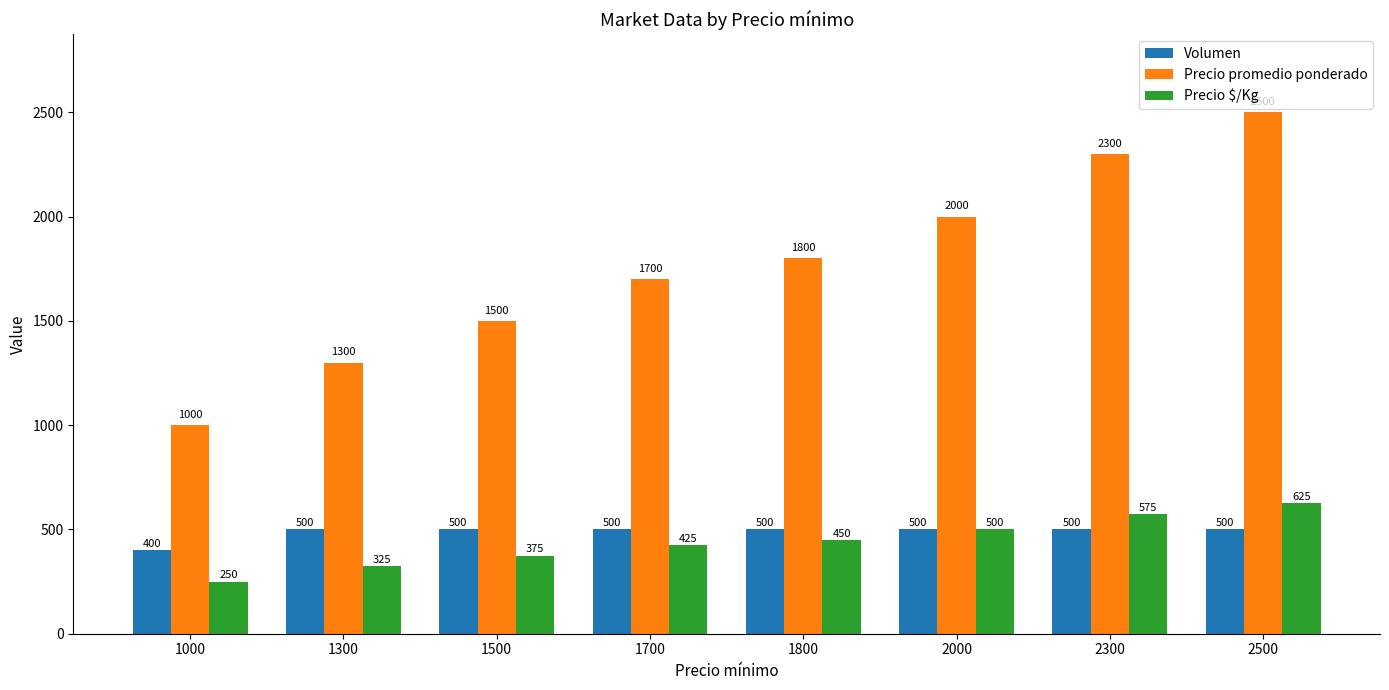

How many groups of bars are there?

8